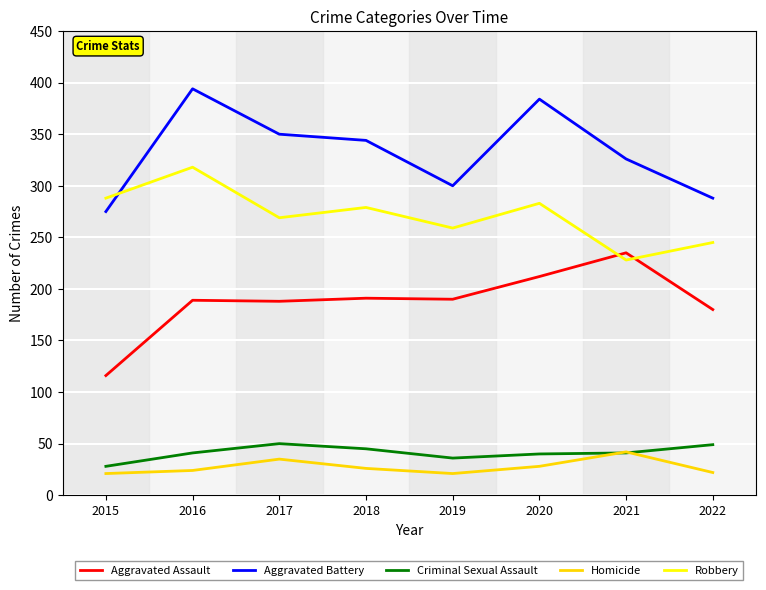

What are all the series names shown in the legend?

Aggravated Assault, Aggravated Battery, Criminal Sexual Assault, Homicide, Robbery